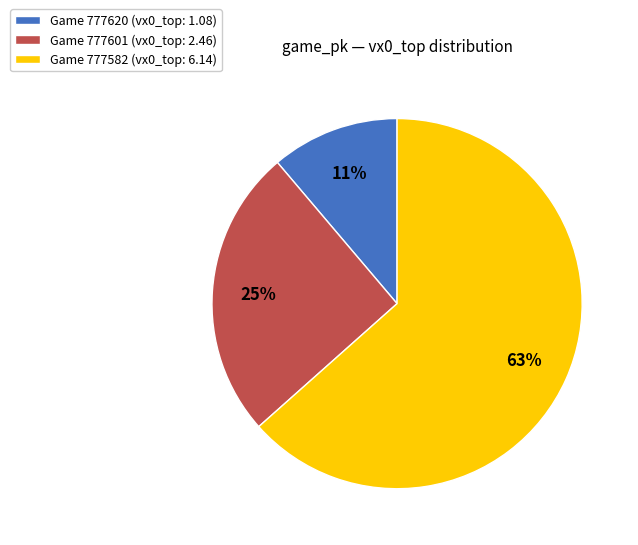

Between Game 777601 (vx0_top: 2.46) and Game 777620 (vx0_top: 1.08), which is larger?

Game 777601 (vx0_top: 2.46)